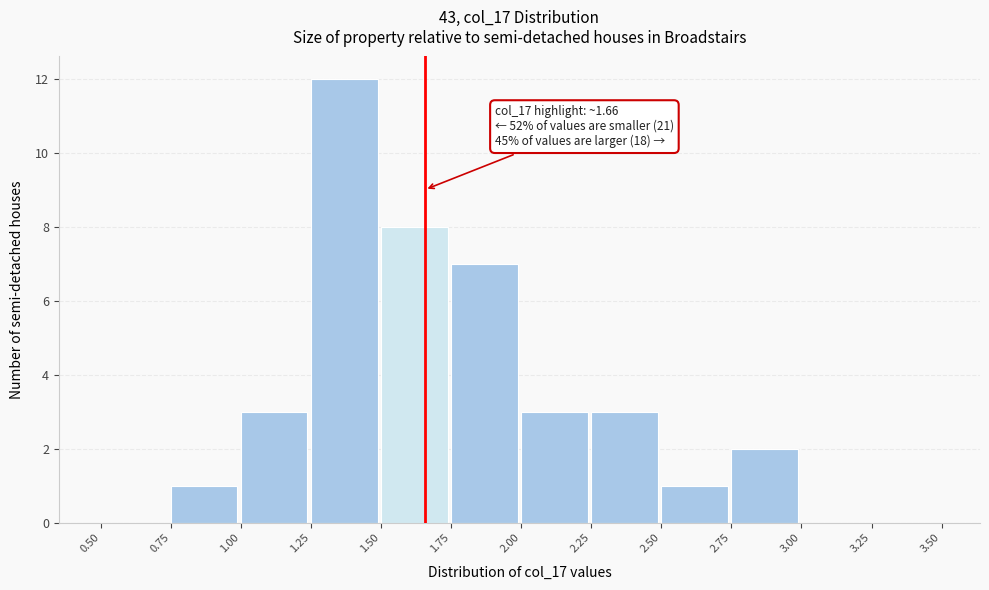

Over which range of the x-axis is the bar tallest?

1.25 to 1.50